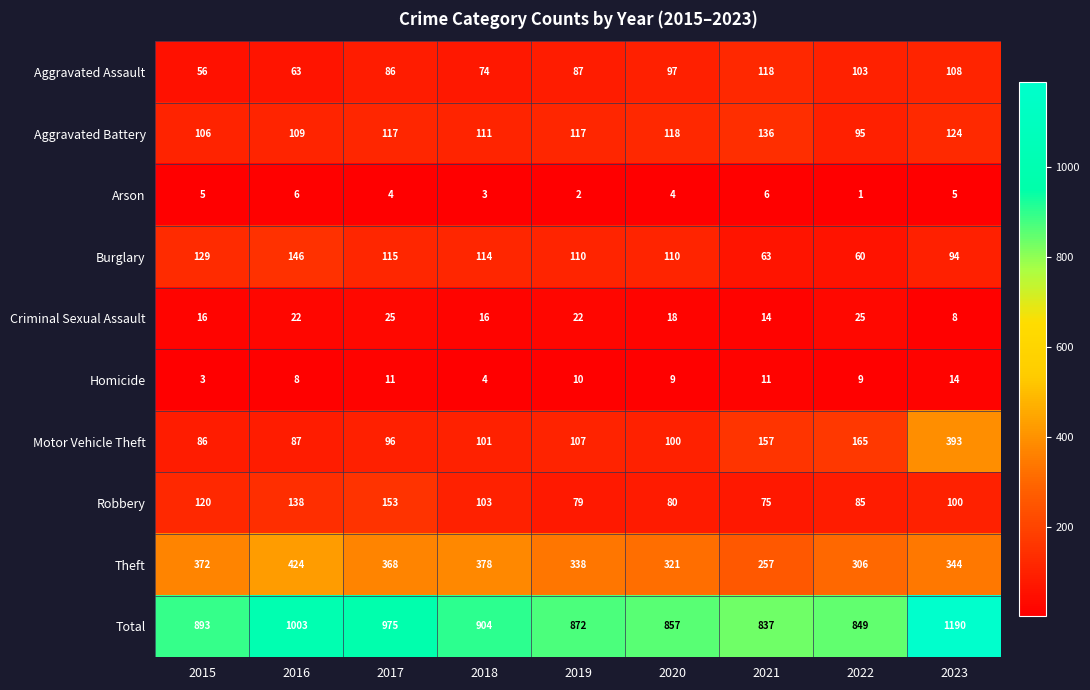

Rank the series by their maximum value, from highest to lowest.

Total, Theft, Motor Vehicle Theft, Robbery, Burglary, Aggravated Battery, Aggravated Assault, Criminal Sexual Assault, Homicide, Arson